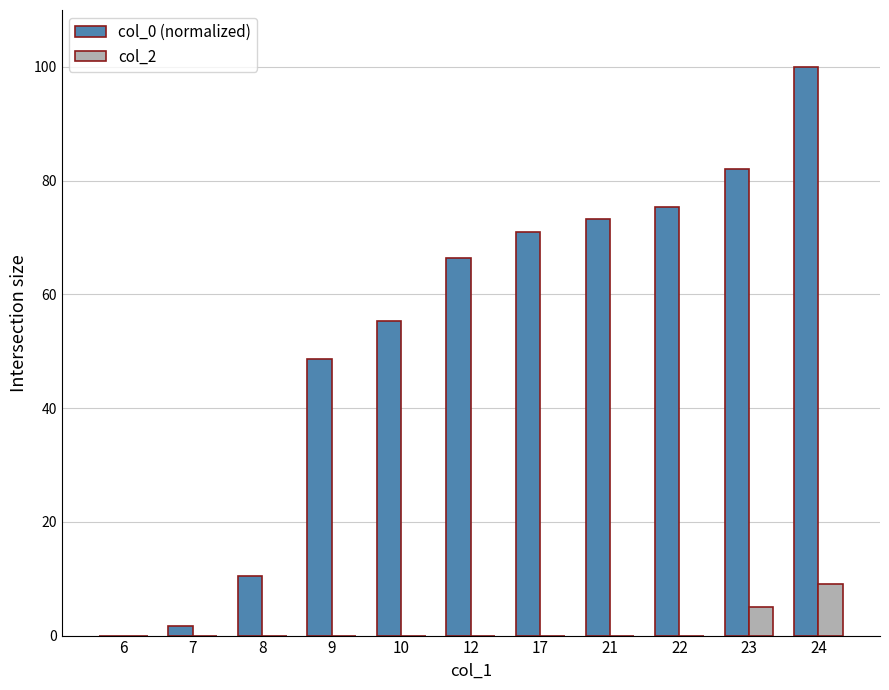

How many categories are shown in the chart?

11